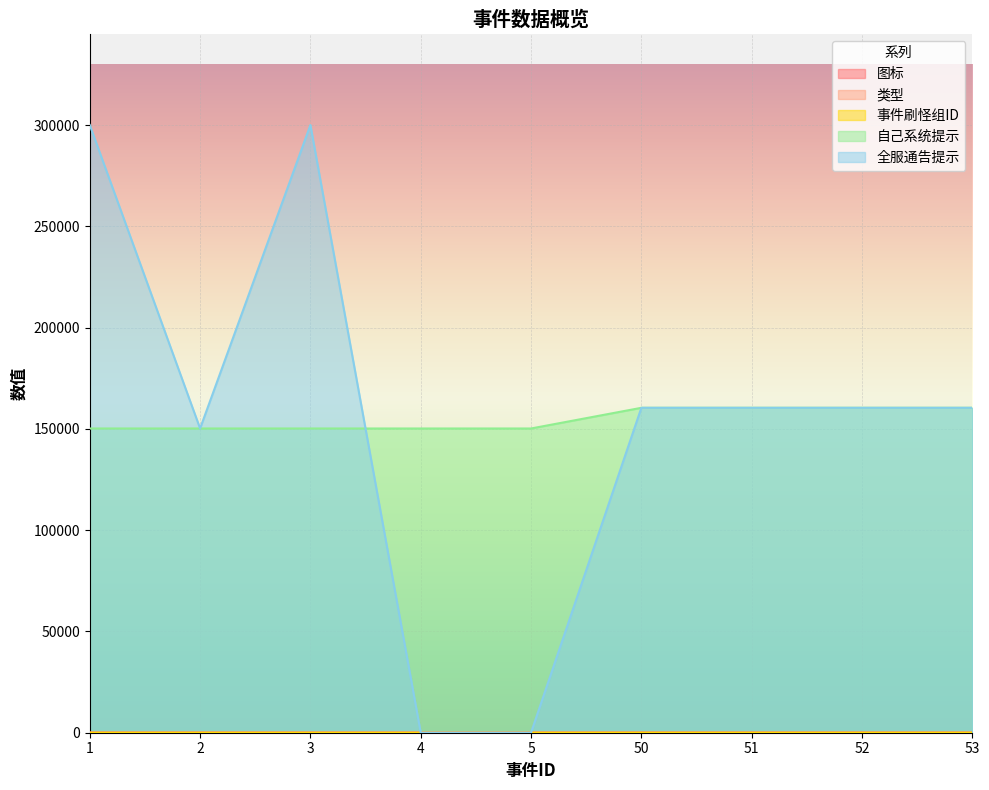

Rank the categories by 事件刷怪组ID value from lowest to highest.

4, 5, 1, 3, 2, 50, 51, 52, 53